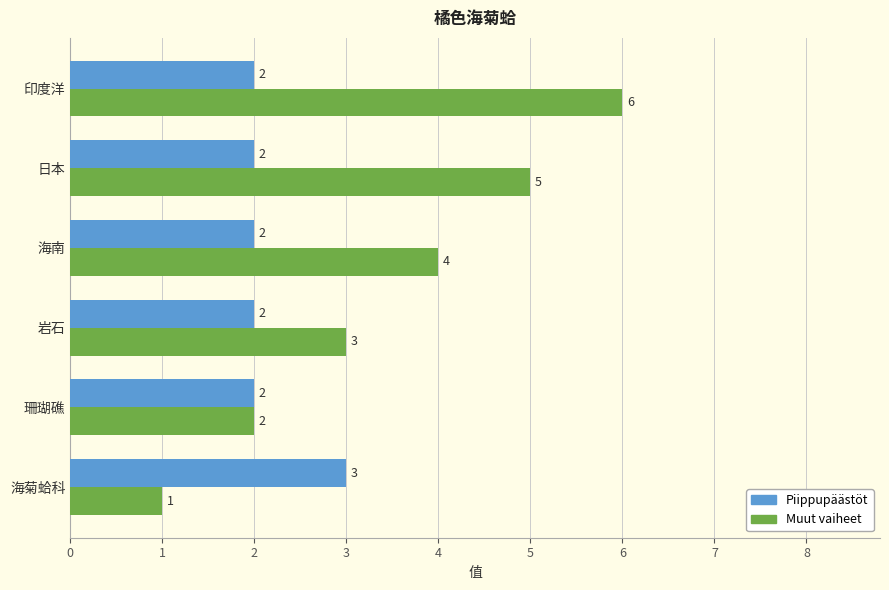

The Muut vaiheet series shows 2 at 珊瑚礁. True or false?

True